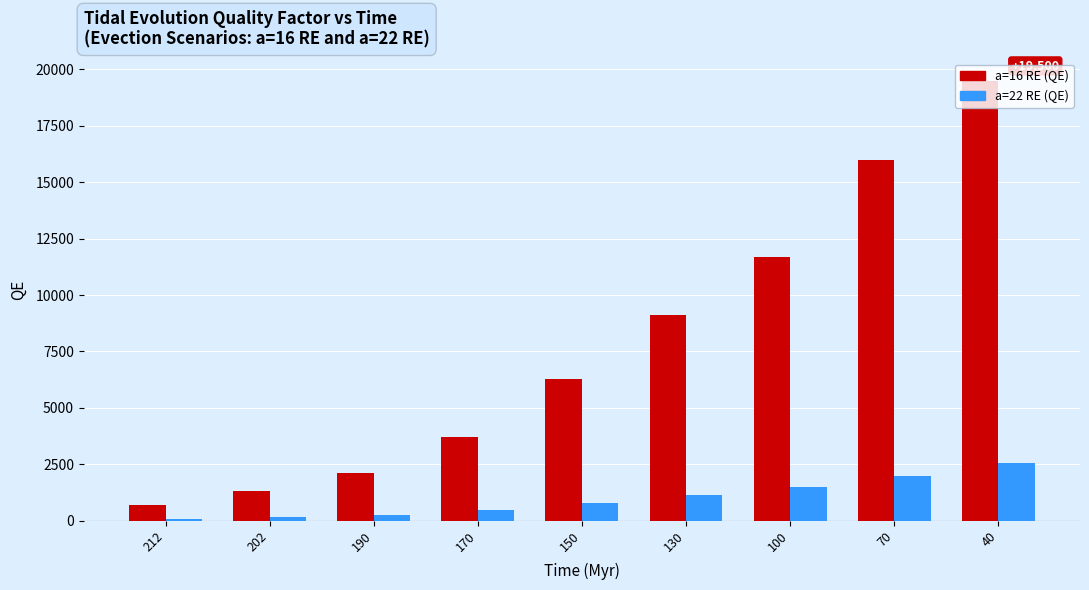

How many values in the a=16 RE (QE) series are below 6300?

4